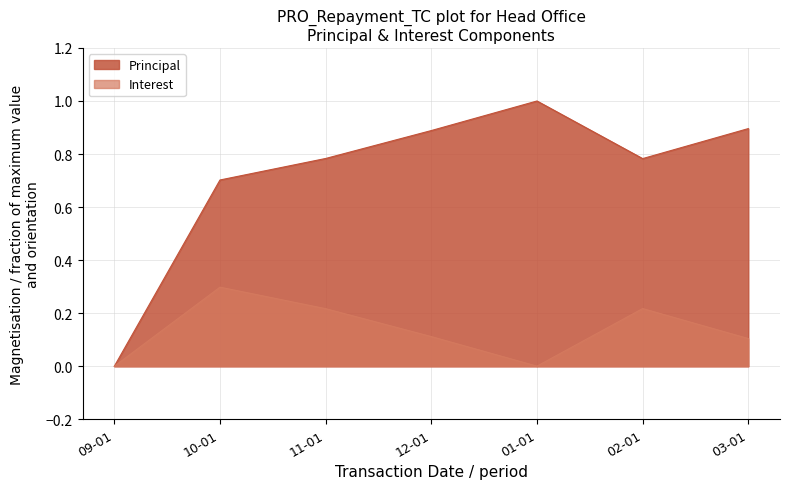

At which label does Interest reach its peak?

10-01